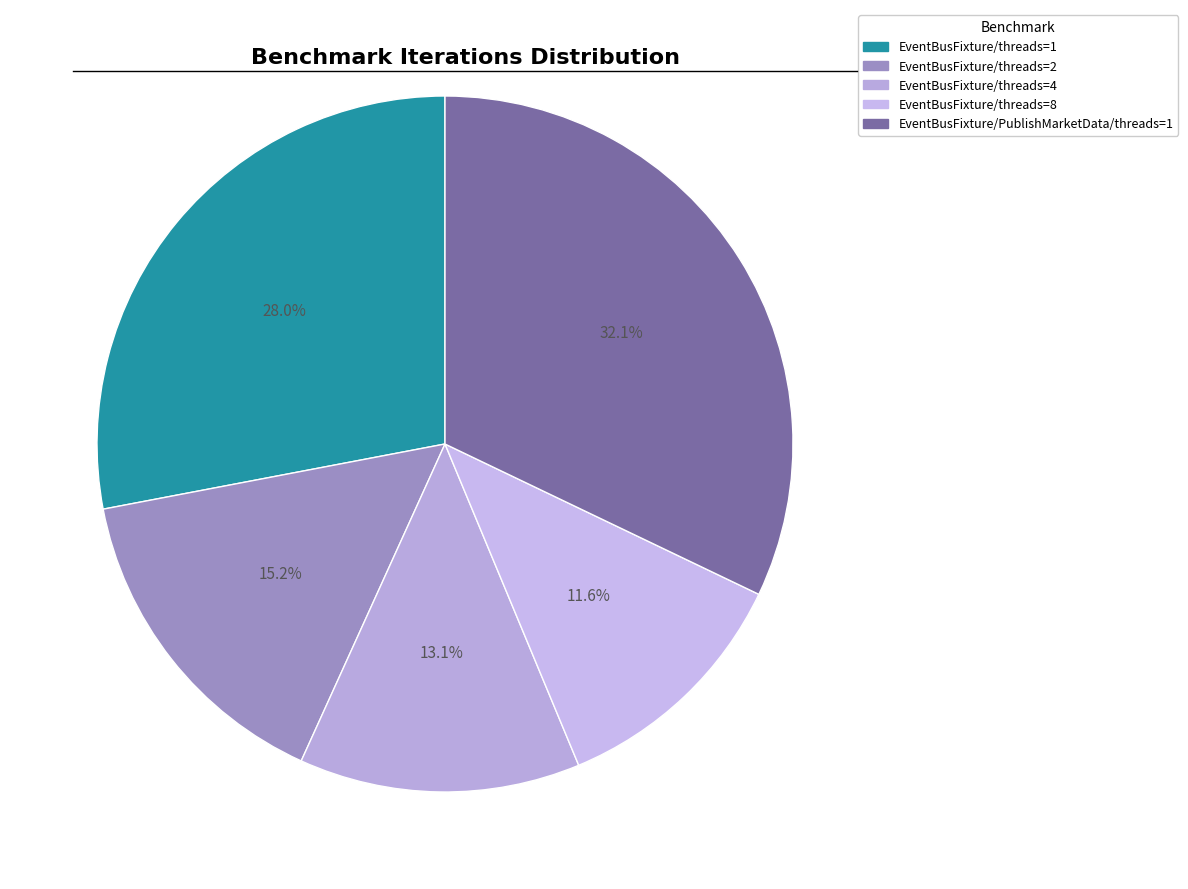

To the nearest percent, what is the average slice percentage?

20%